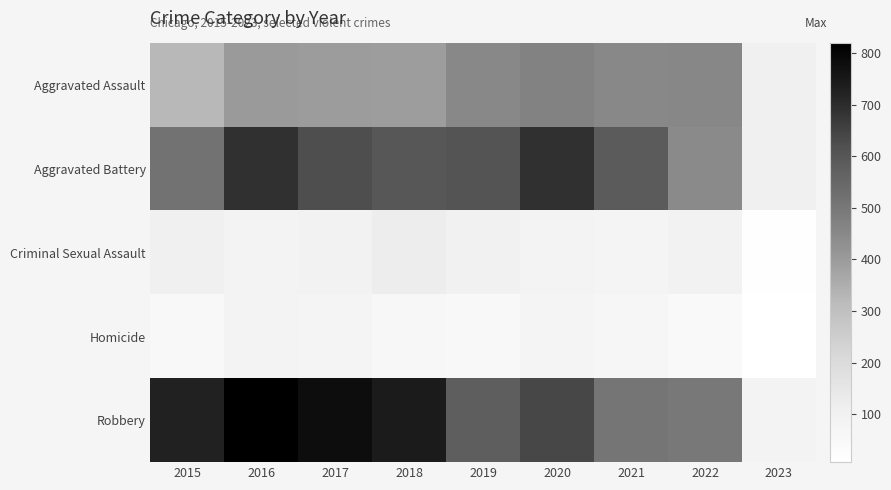

Between 2015 and 2021, which is larger?

2021